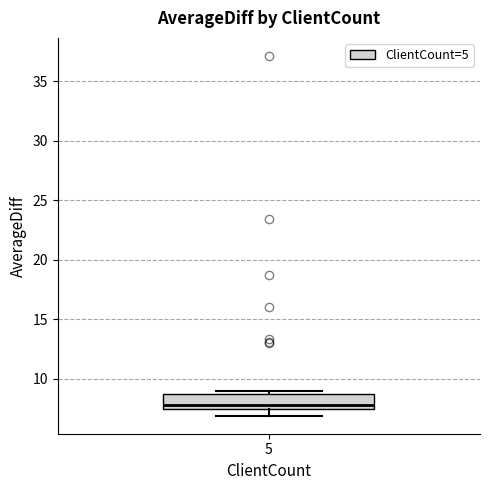

Read this box plot against the y-axis: the position of the median line, the range covered by the box, and the ends of both whiskers. The values are not printed on the chart, so give them approximately, as read against the axis.

median 8.0, box 7.5 to 8.5, whiskers 7.0 to 9.0